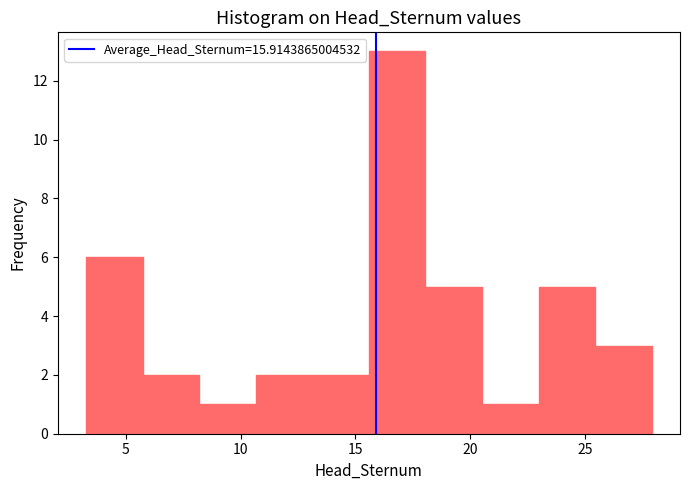

What is the height of the bar covering 15.5 to 18.0 on the x-axis? Neither the bar edges nor the heights are printed on the chart, so give them approximately, as read against the axes.

13